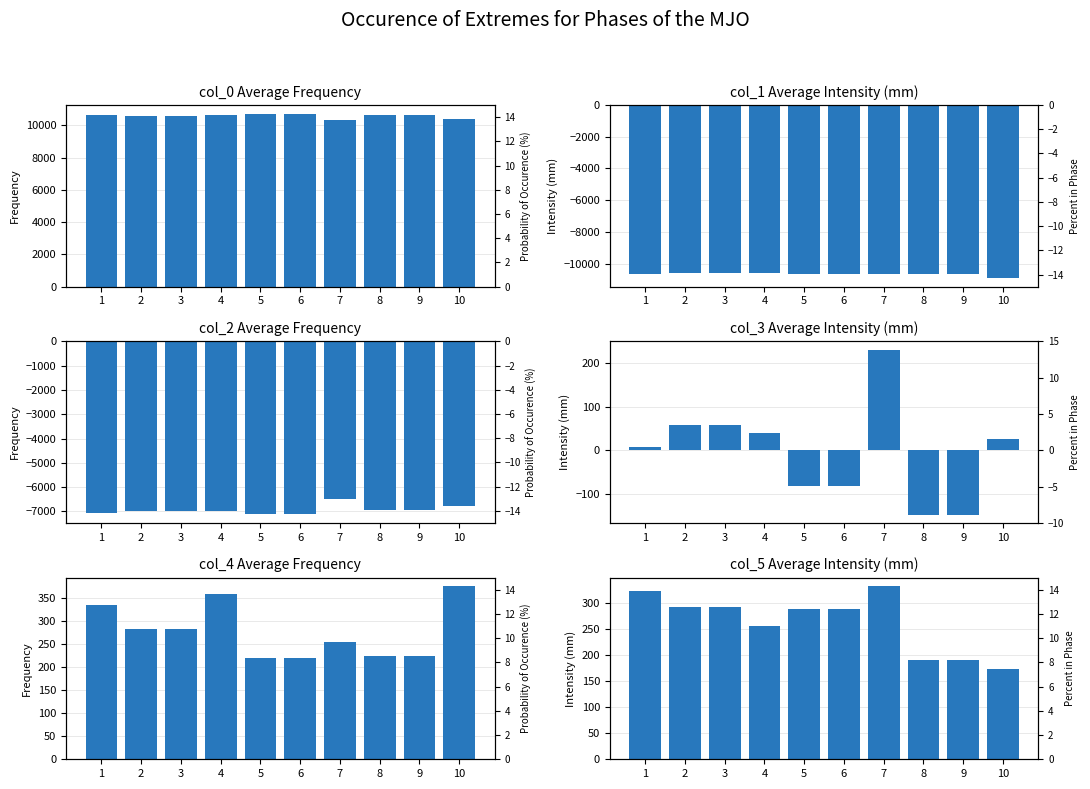

Between 8 and 5, which is larger?

5